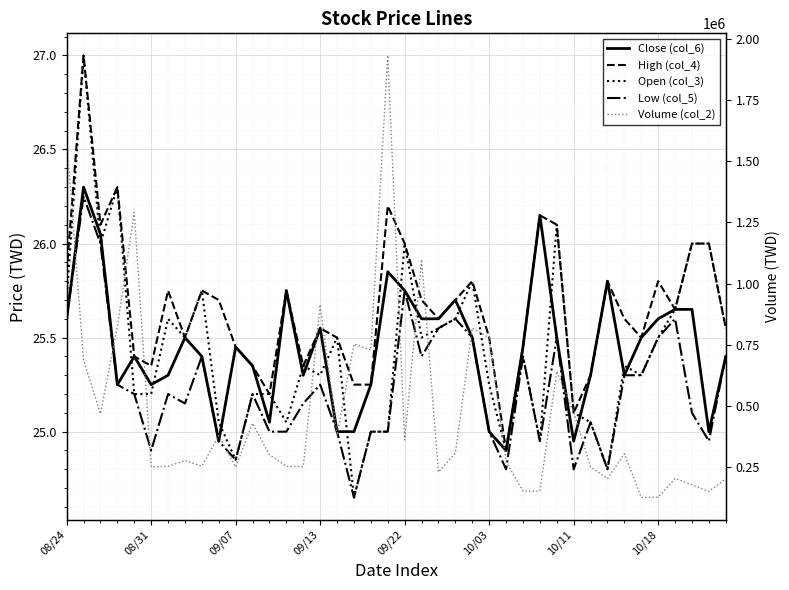

Is the value of Volume (col_2) at 08/24 greater than the value of Low (col_5) at 09/07?

Yes